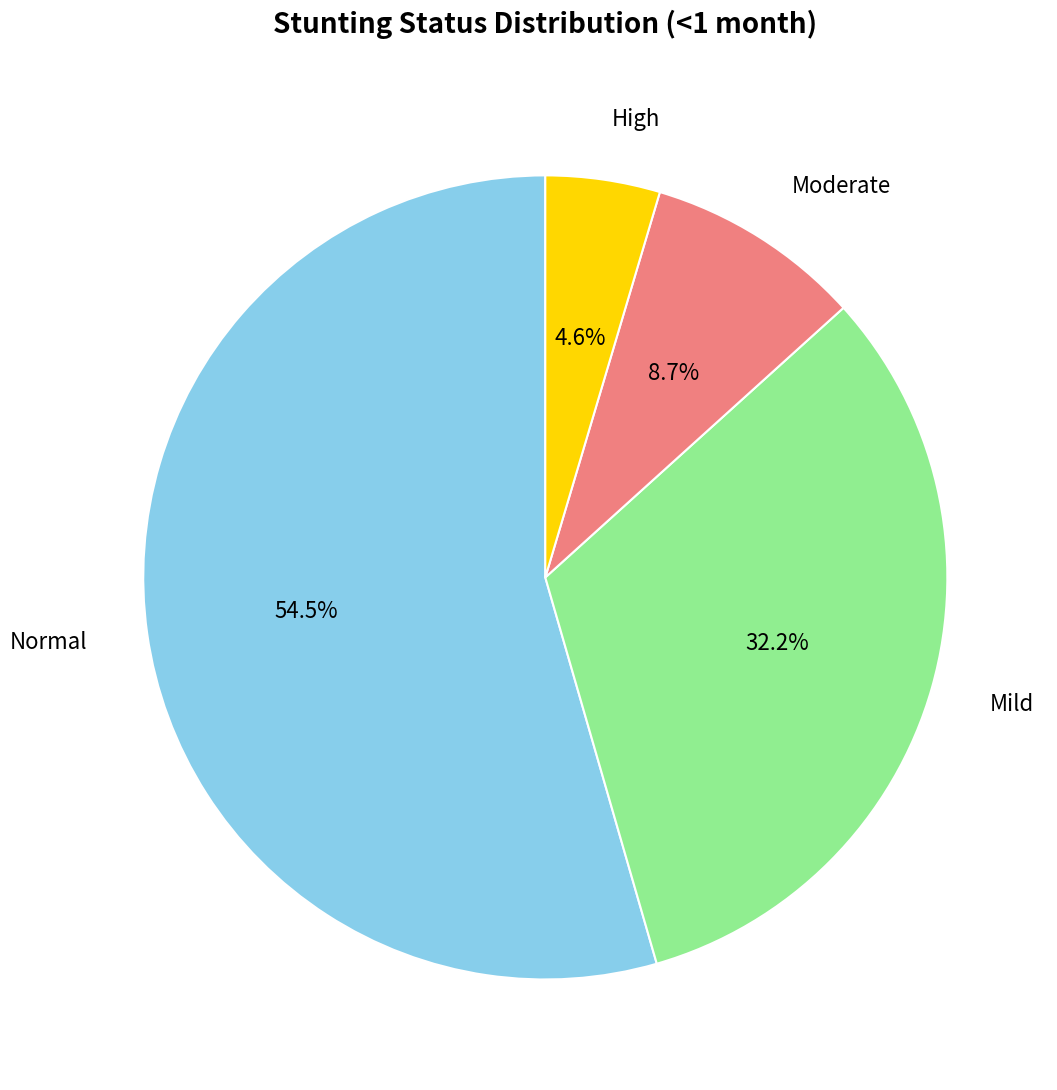

Does any single category account for the majority?

Yes